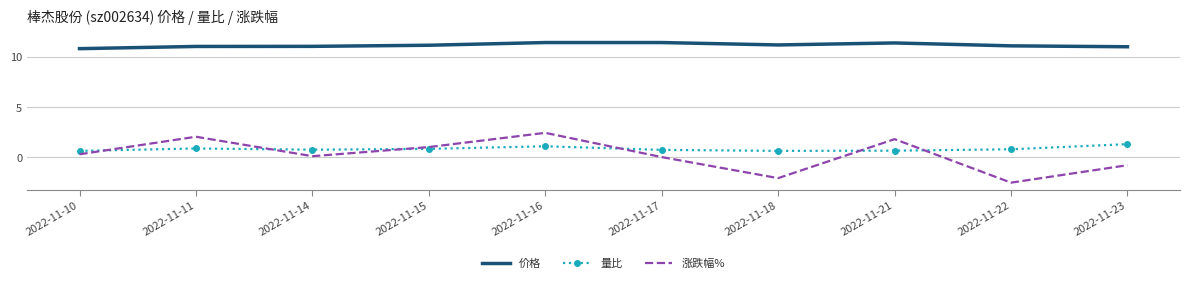

Read the 量比 value at 2022-11-15.

0.8